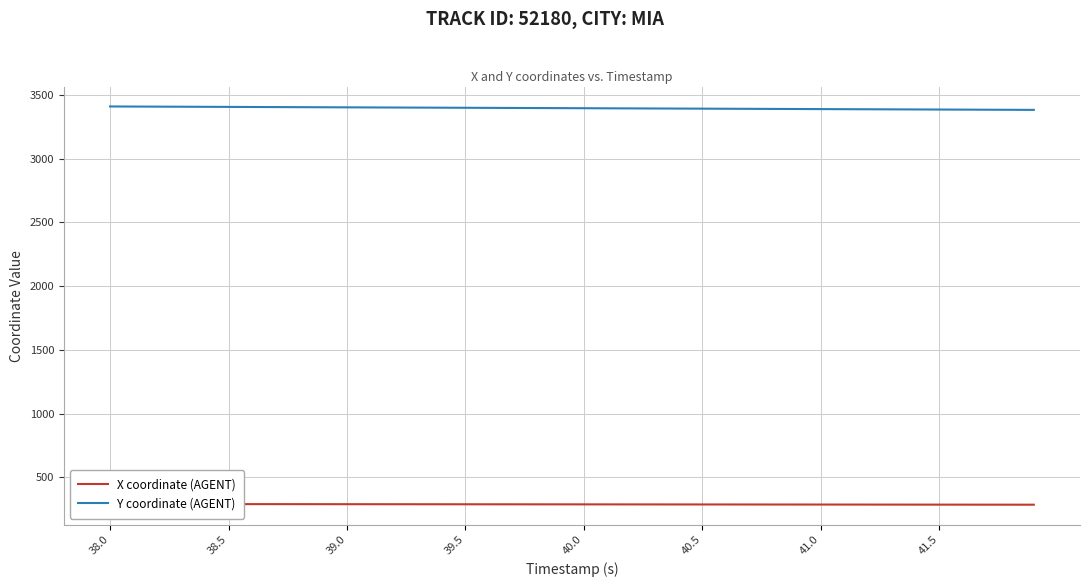

True or false: Y coordinate (AGENT) has more than 0 points higher than both neighbors.

False